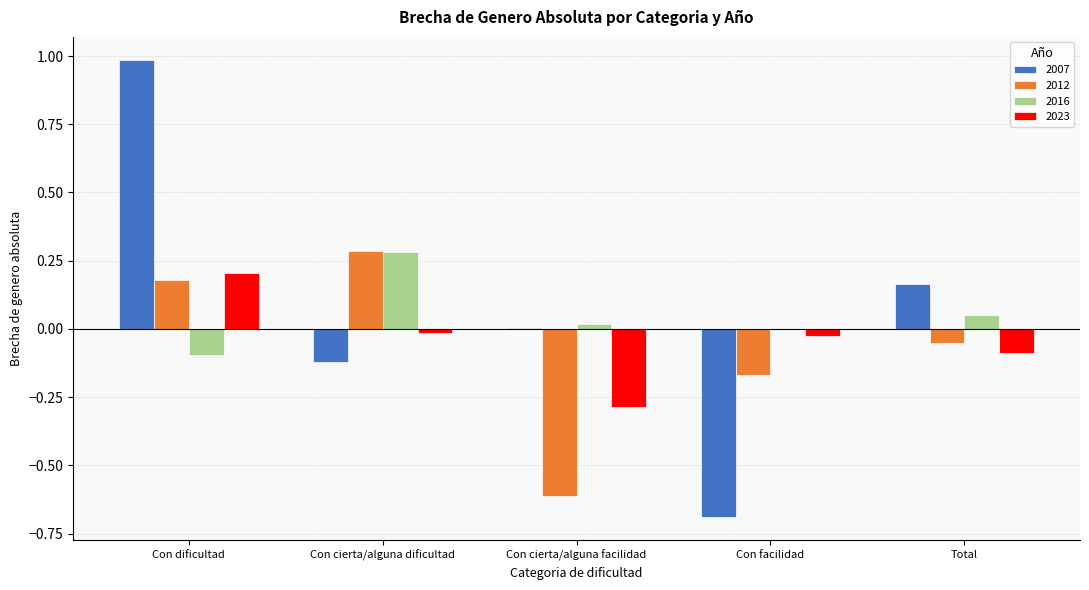

Which label corresponds to the largest value in the chart?

Con dificultad